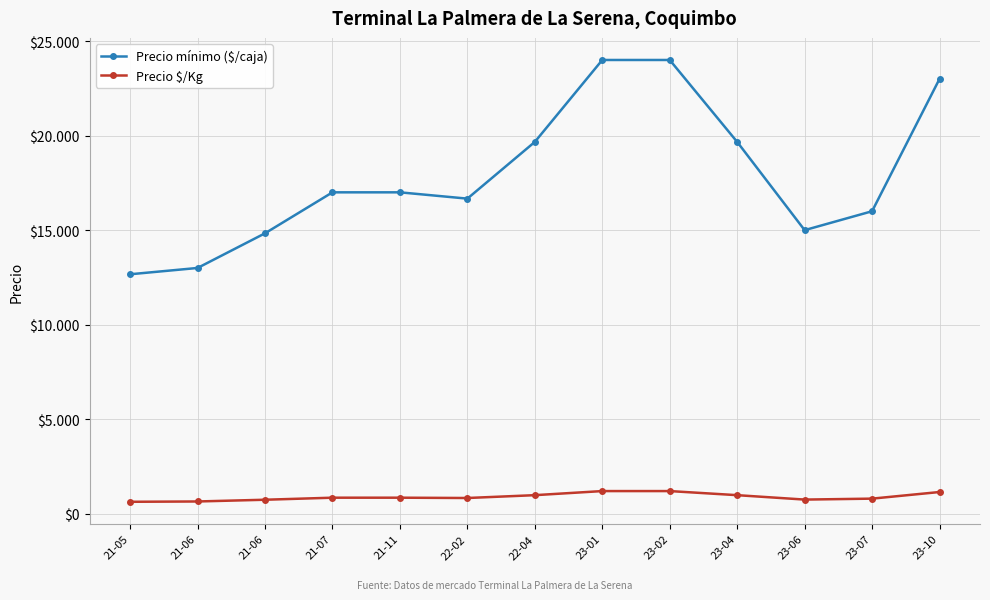

What is the difference between the second highest and second lowest values in the Precio $/Kg series?

550.0